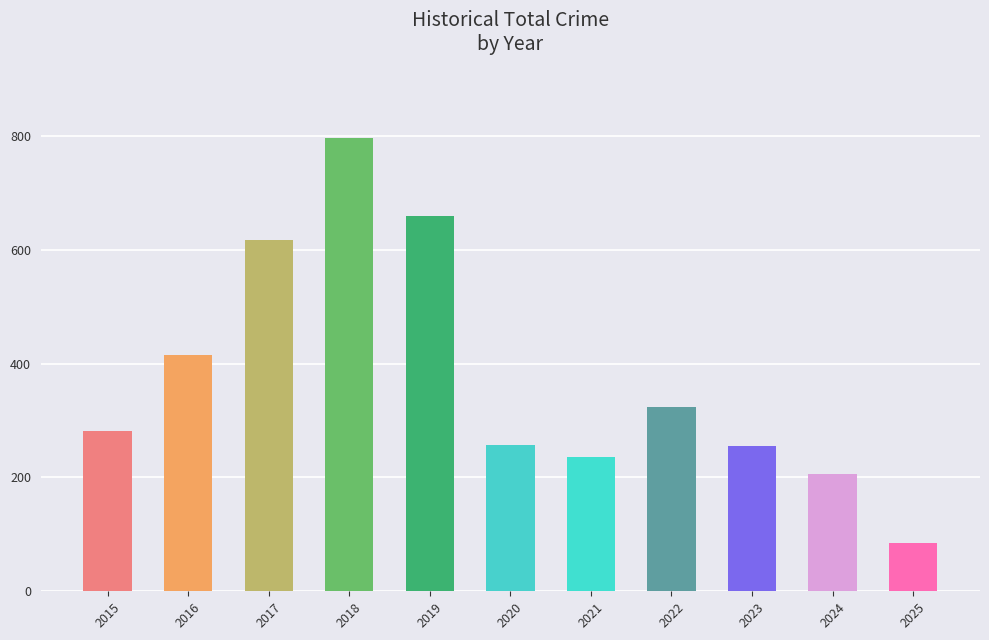

What is the smallest value displayed?

84